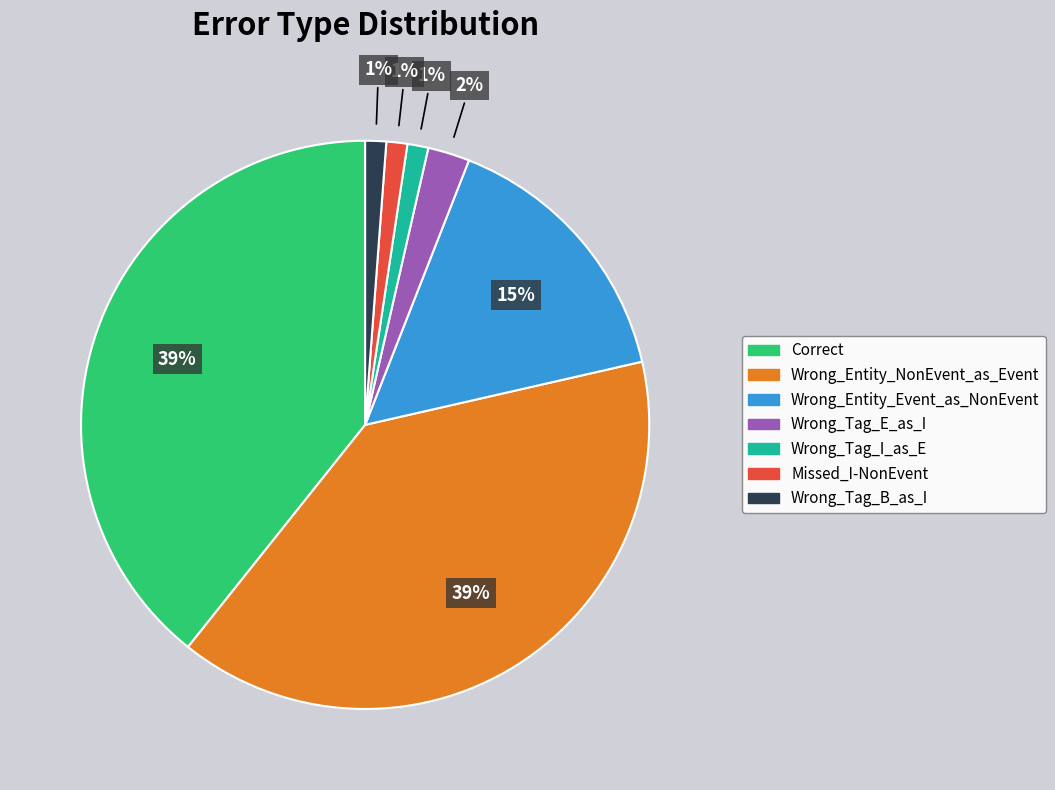

Count the number of slices in the pie.

7